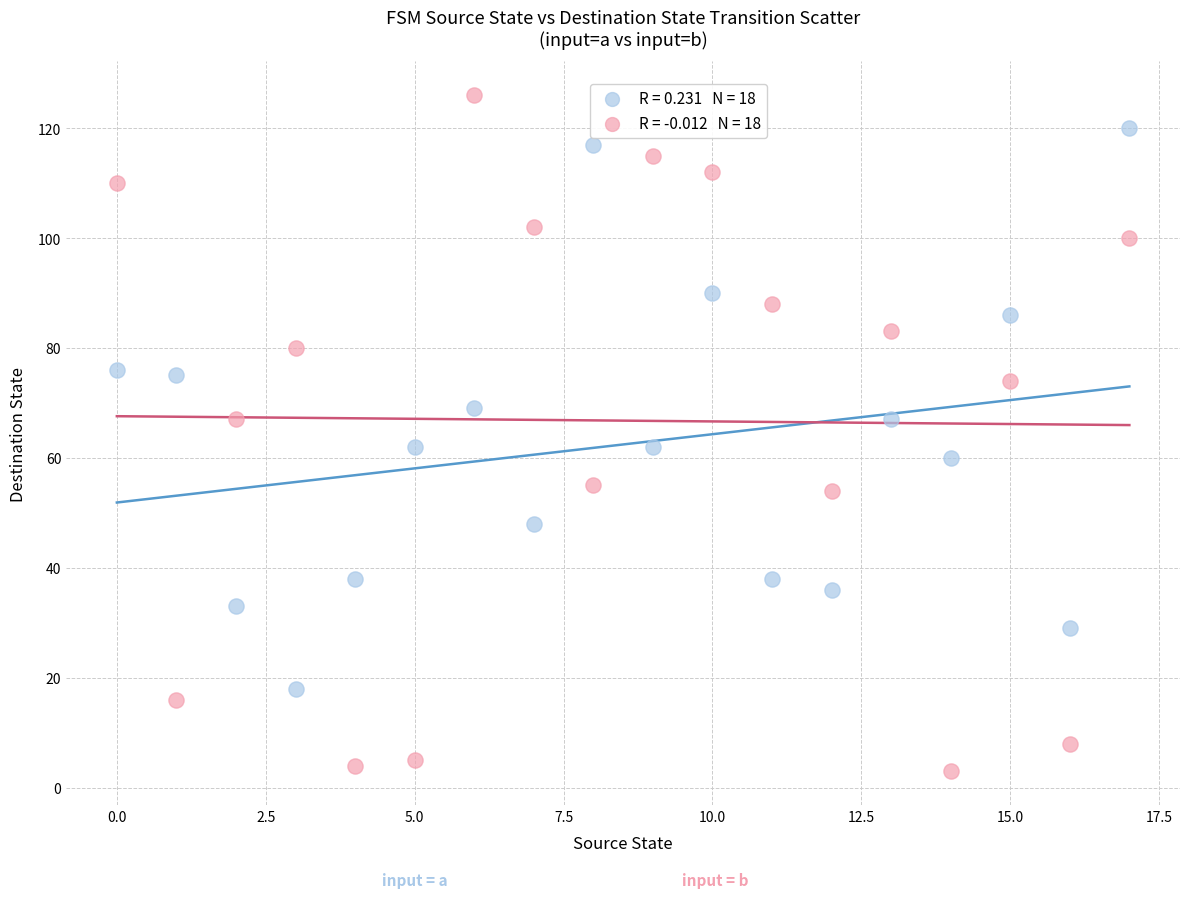

How many data points are displayed?

36